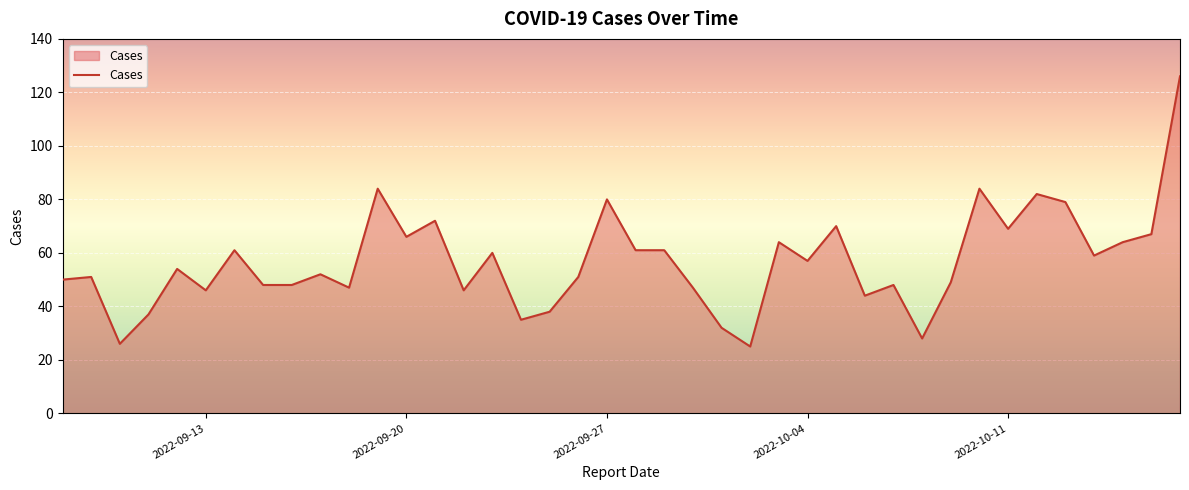

Reading left to right, what are all the values shown in this chart?

50	51	26	37	54	46	61	48	48	52	47	84	66	72	46	60	35	38	51	80	61	61	47	32	25	64	57	70	44	48	28	49	84	69	82	79	59	64	67	126